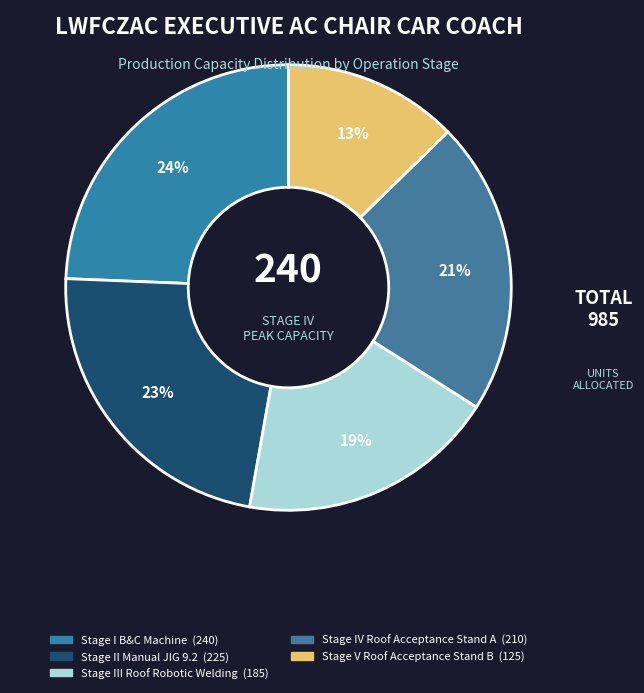

Which category has the smallest portion of the pie?

Stage V Roof Acceptance Stand